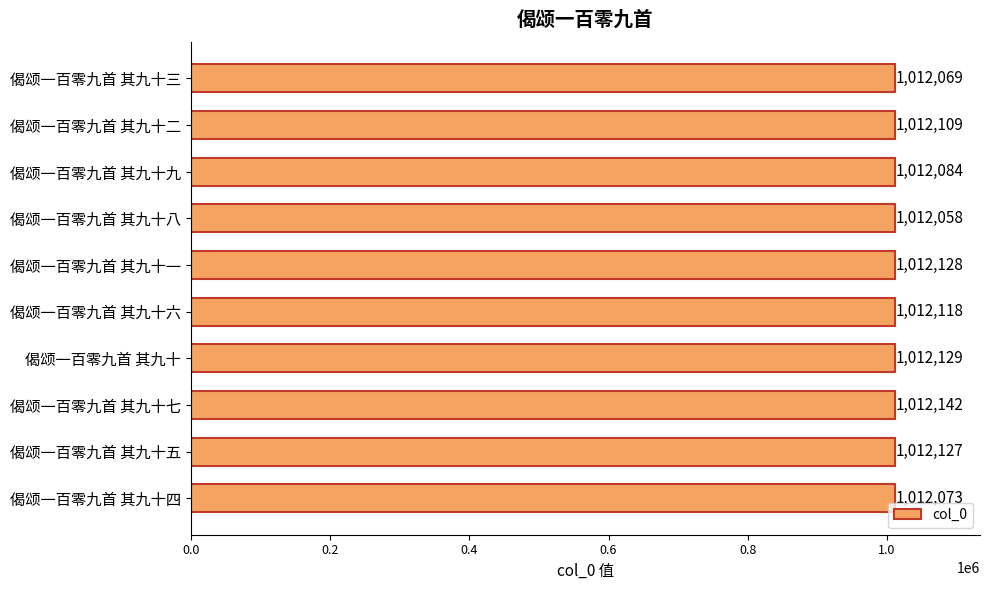

Does the chart contain any negative values?

No